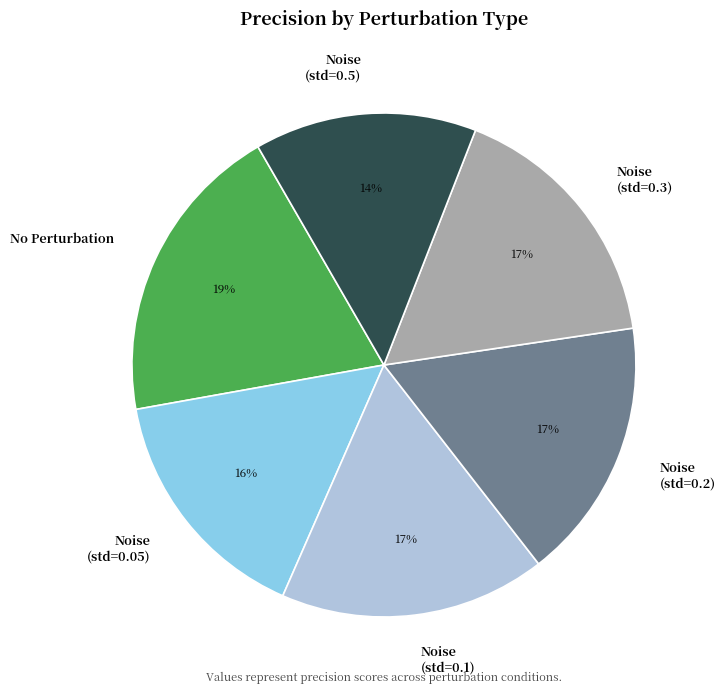

Which slice is the smallest?

Noise (std=0.5)